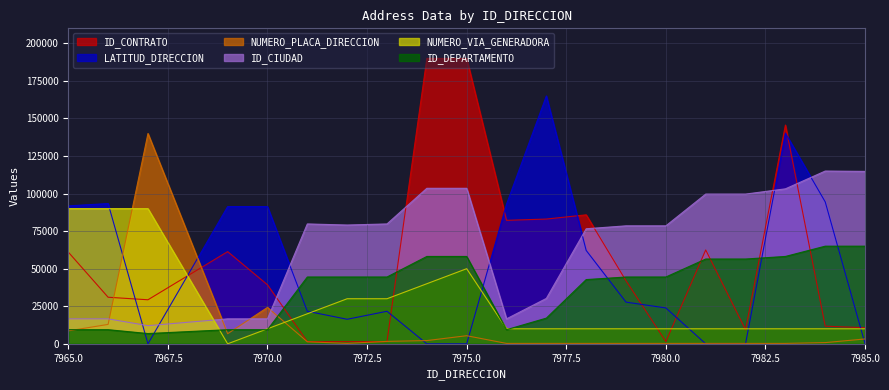

Where is ID_CONTRATO nearest to the value 95733?

7978